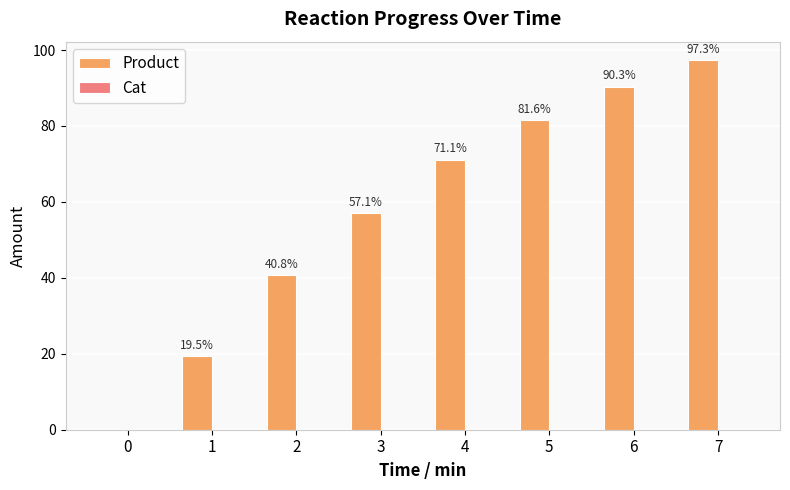

What is the spread (max minus min) of values at 5?

81.6